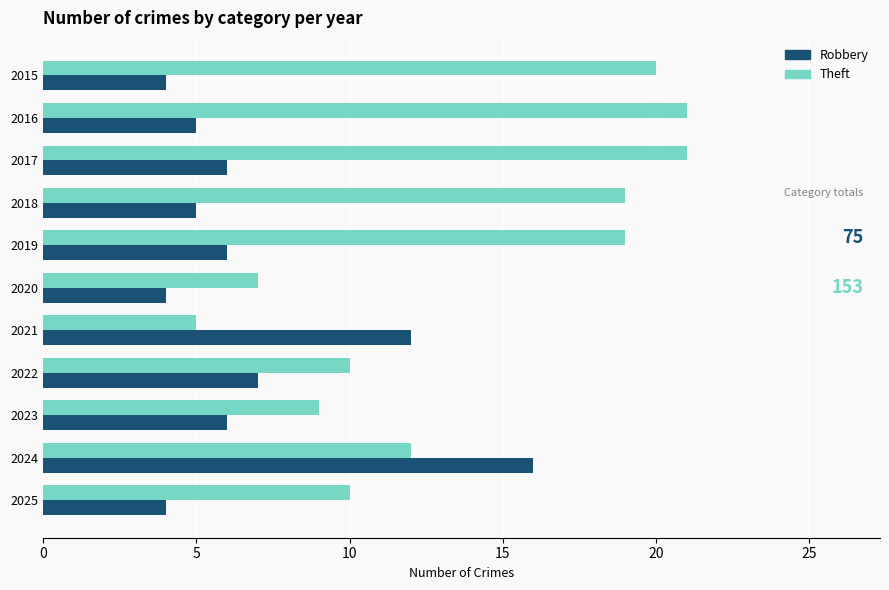

What is the average value of the Theft series?

14